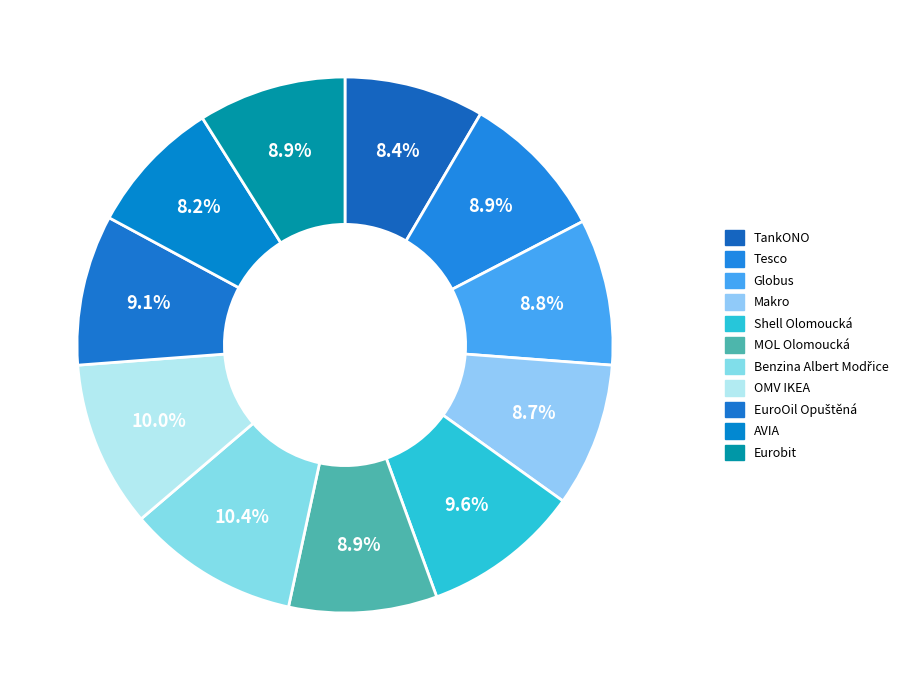

Does OMV IKEA represent more than half of the total?

No